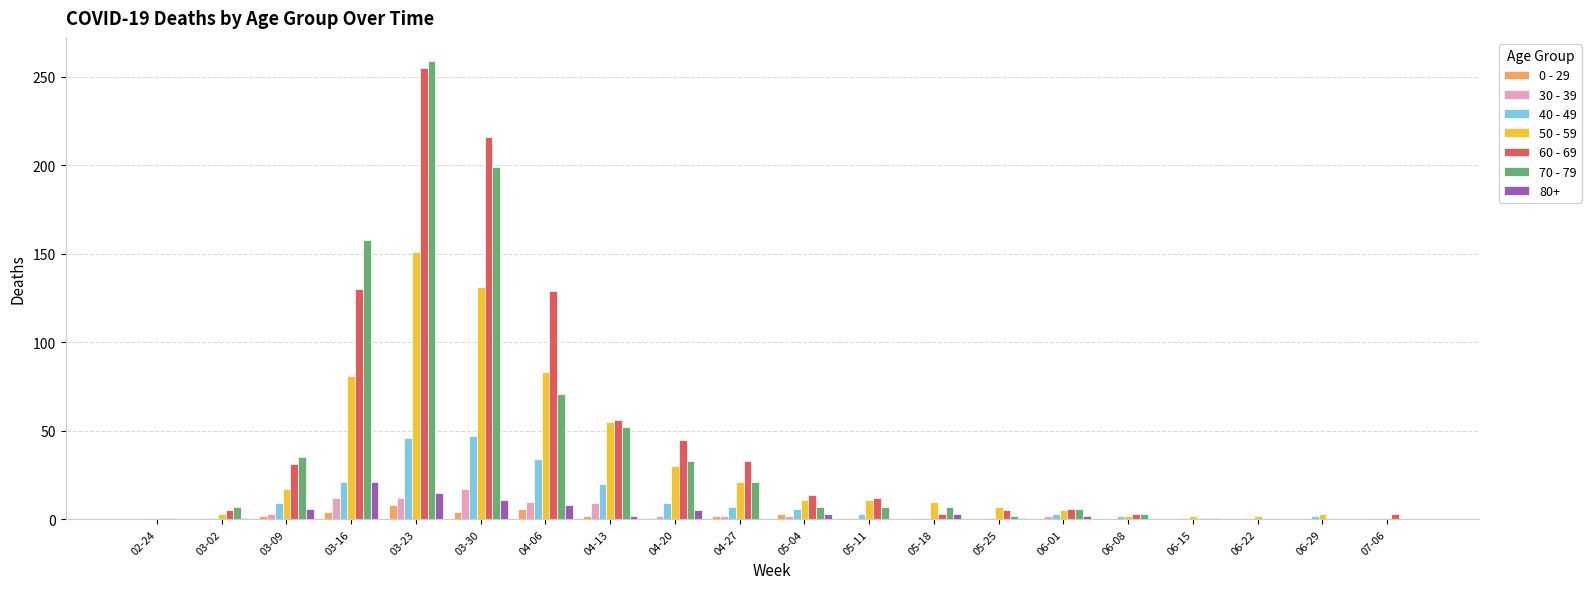

At which label does 80+ reach its peak?

03-16